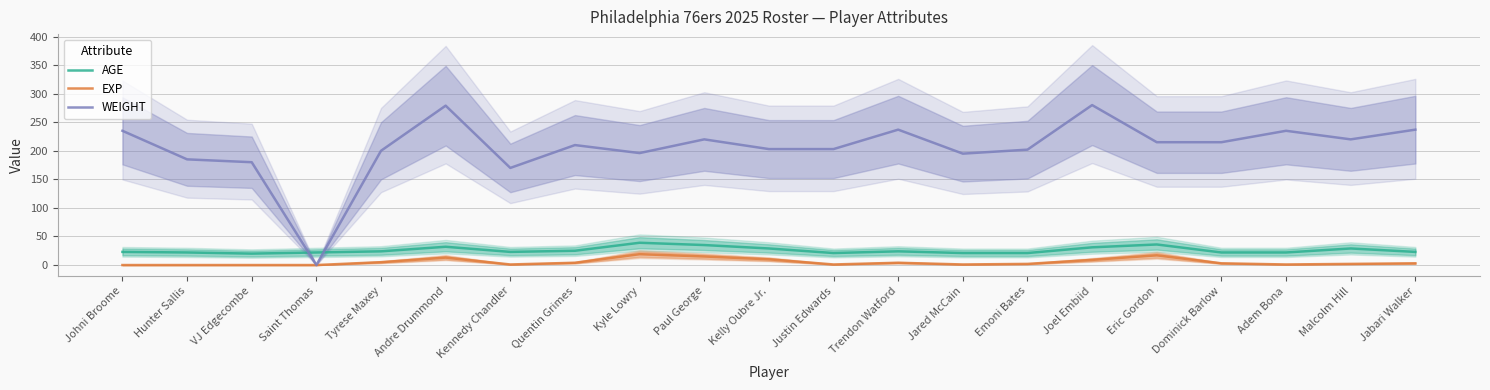

The WEIGHT series shows 112 at Johni Broome. True or false?

False